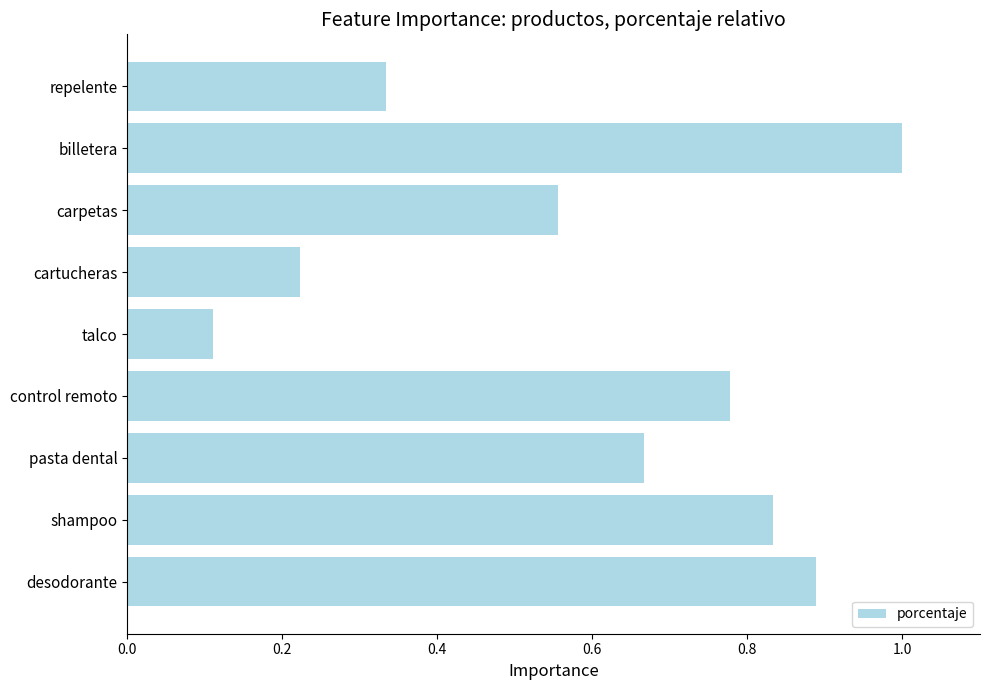

True or false: the data shows 0.2 at talco.

False